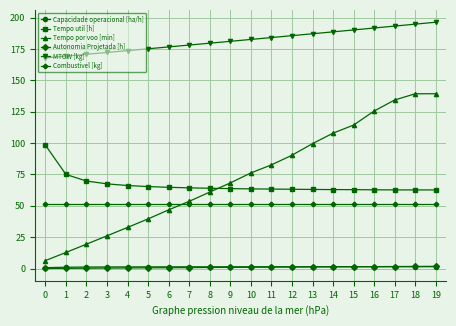

True or false: Capacidade operacional [ha/h] and Tempo util [h] intersect in this chart.

False